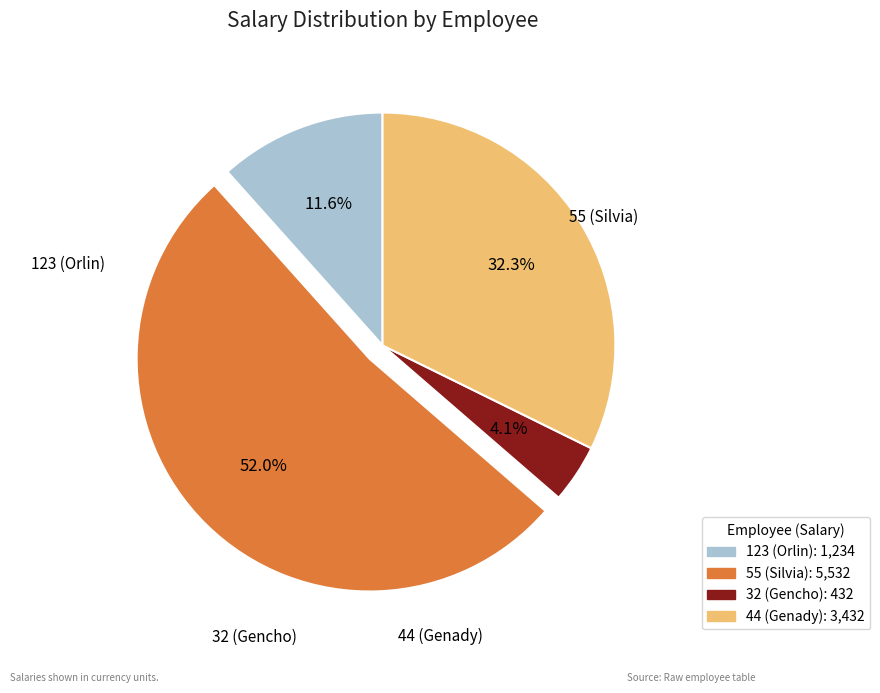

Which category has the smallest portion of the pie?

32 (Gencho)